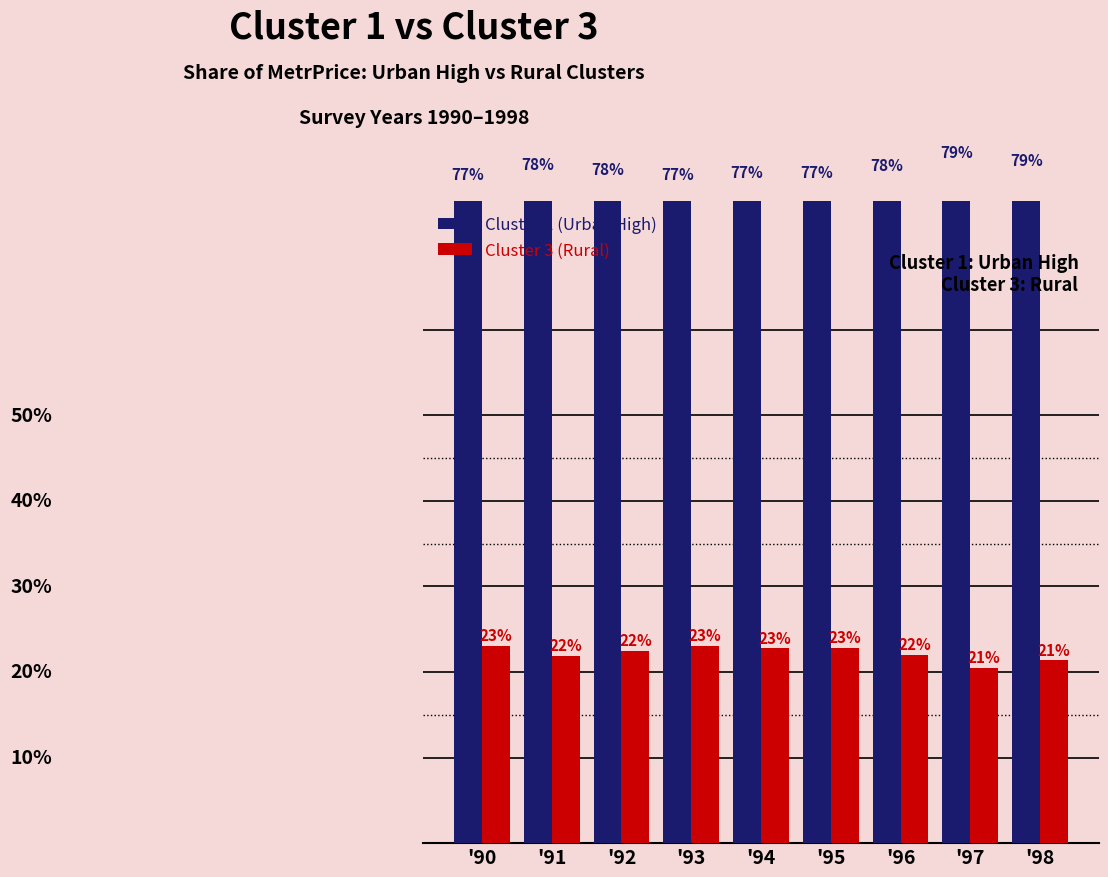

Is it true that Cluster 3 (Rural) equals 23.1 at '93?

True